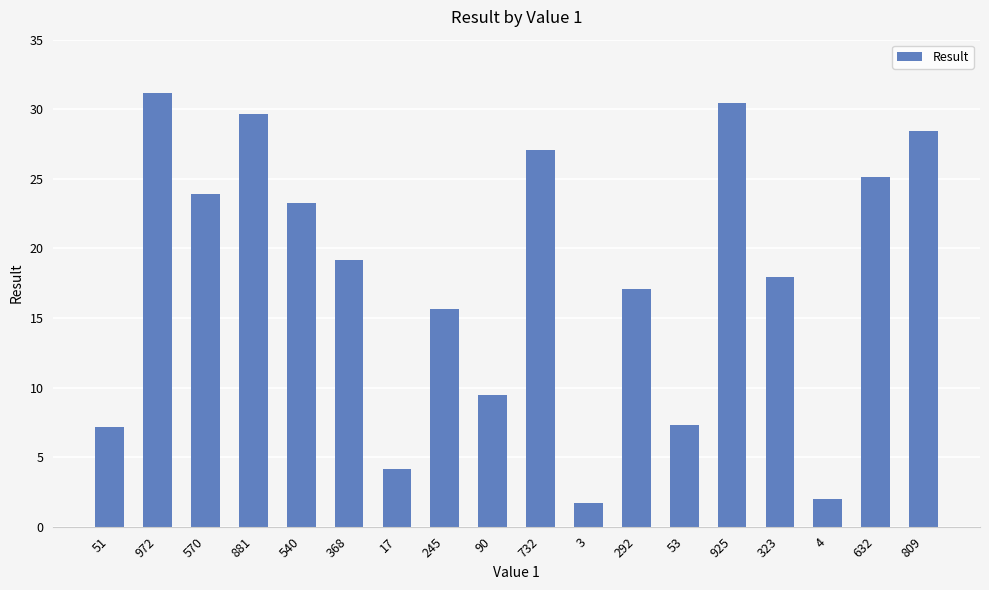

True or false: the data shows 2.4 at 90.

False